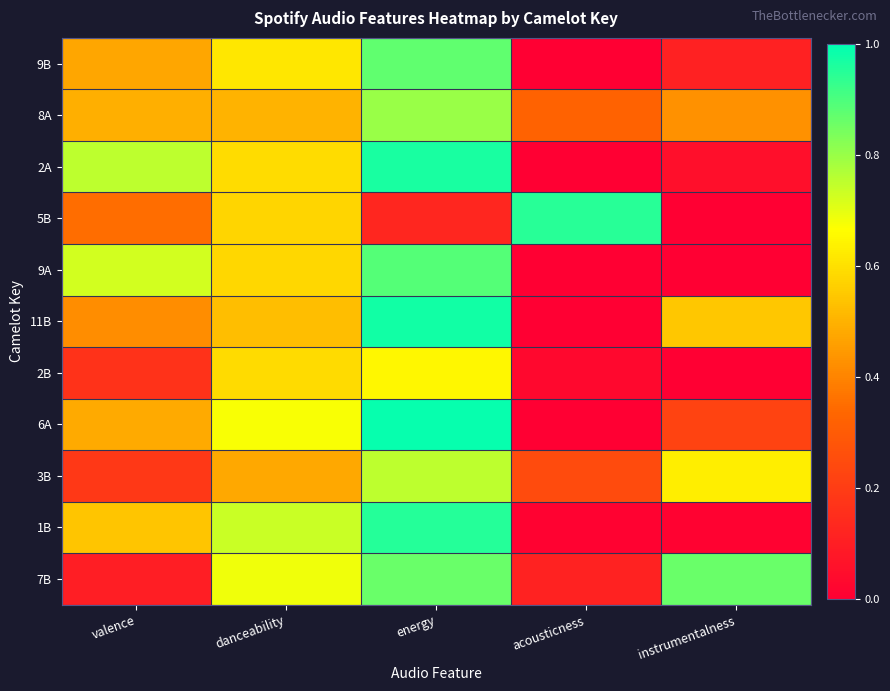

Rank the series by their maximum value, from lowest to highest.

2B, 3B, 8A, 7B, 9B, 9A, 5B, 1B, 2A, 11B, 6A